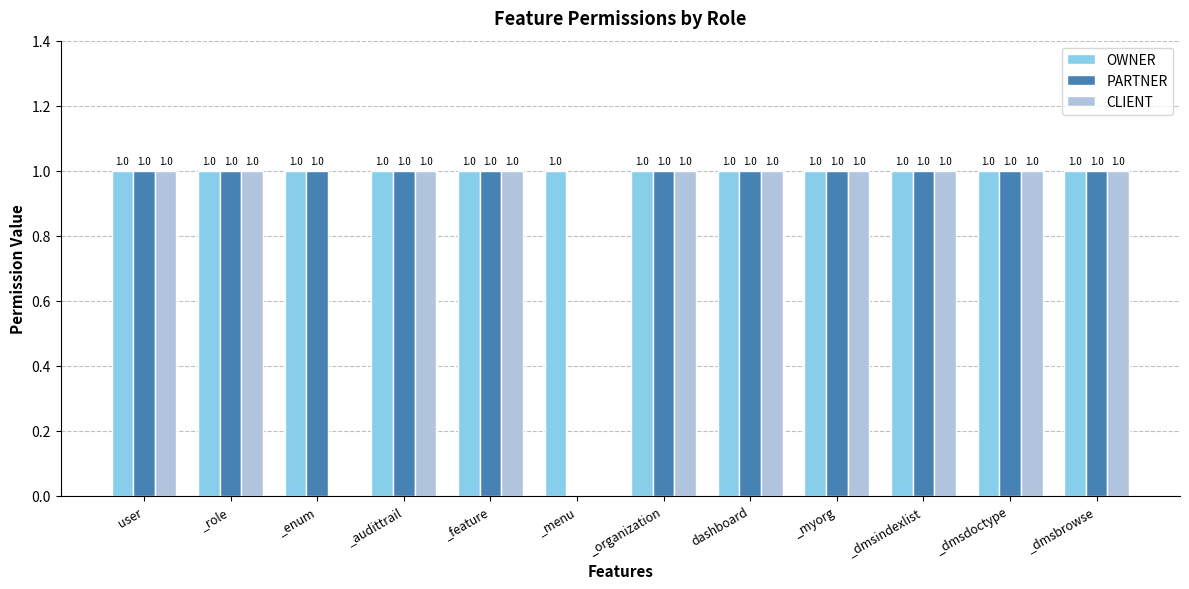

Which series has the largest total across all categories?

OWNER